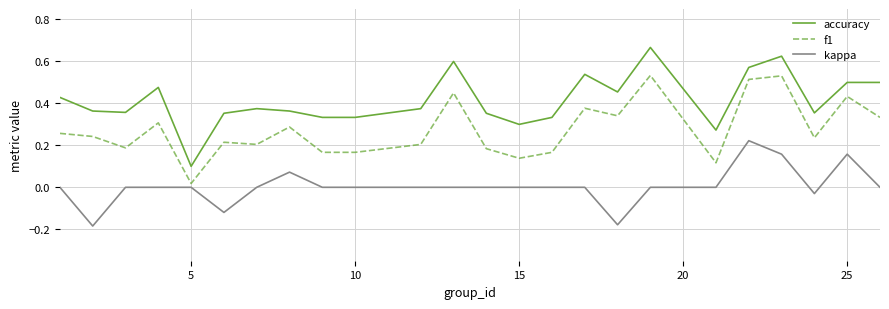

Does the chart have visible grid lines?

Yes